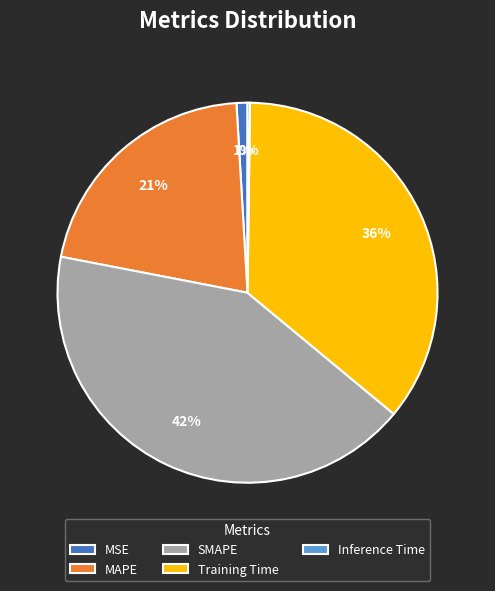

Do SMAPE and Training Time together represent more than half of the pie?

Yes